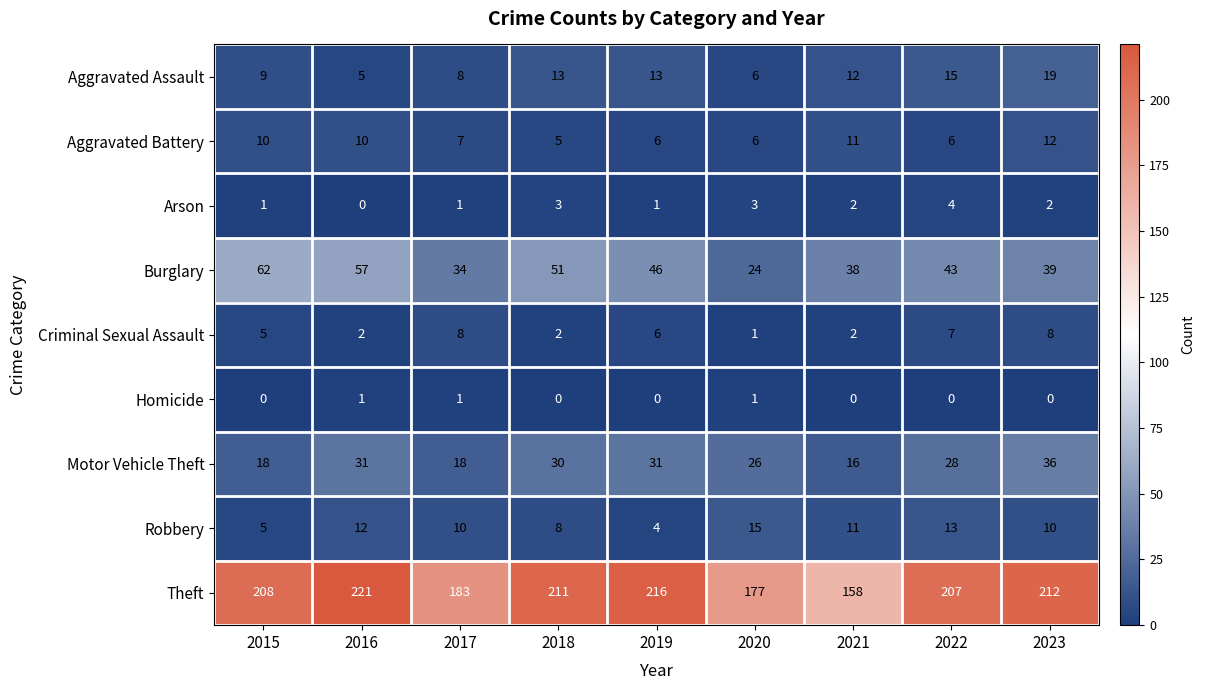

What is the total value across all series at 2021?

250